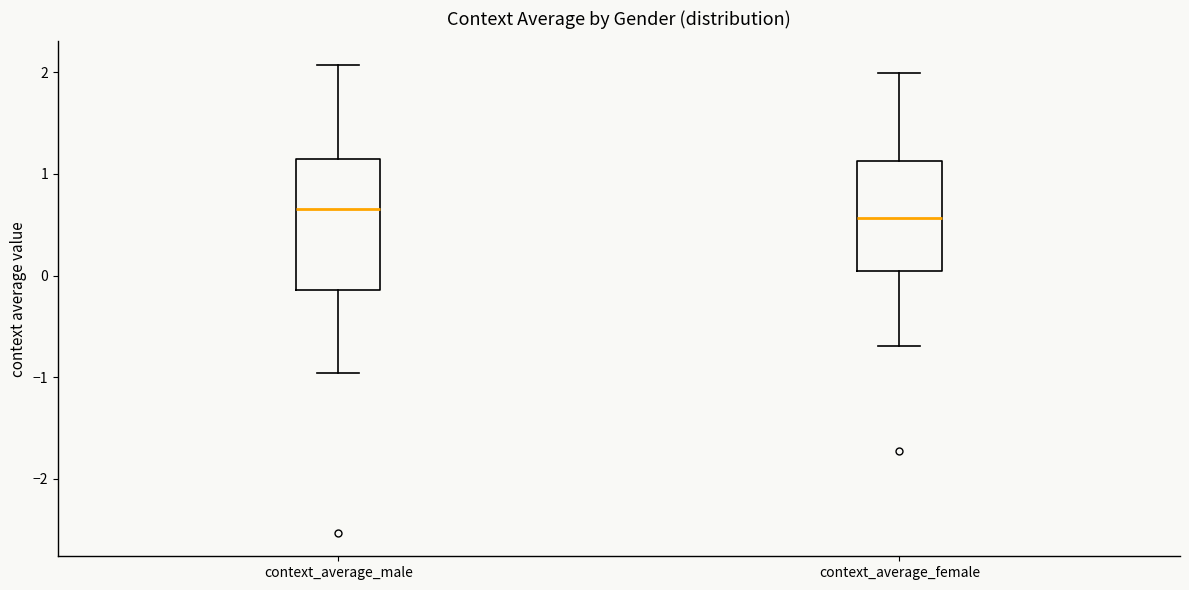

Reading left to right, transcribe this box plot: for each box, give where its median line is, the range the box spans, and where its two whiskers end, as read against the y-axis. The values are not printed on the chart, so give them approximately, as read against the axis.

context_average_male: median 0.7, box -0.1 to 1.2, whiskers -1.0 to 2.1
context_average_female: median 0.6, box 0.0 to 1.1, whiskers -0.7 to 2.0